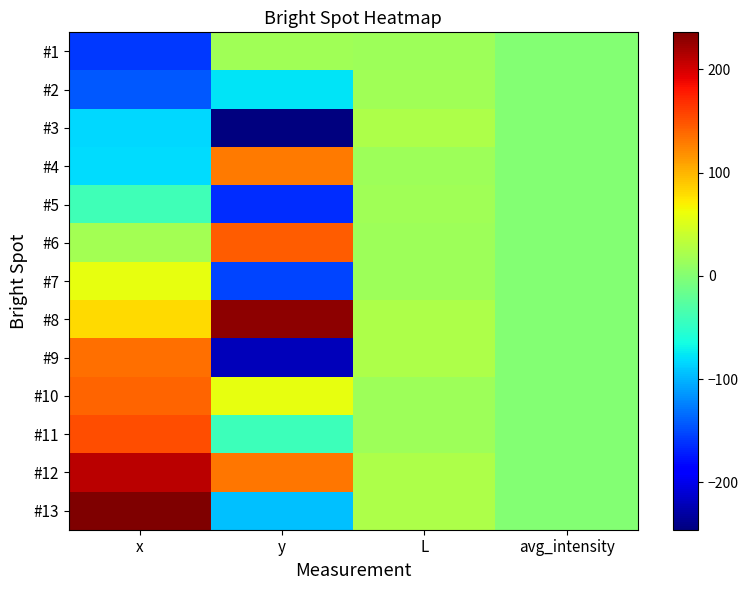

What value does the #3 series have at y?

-246.0